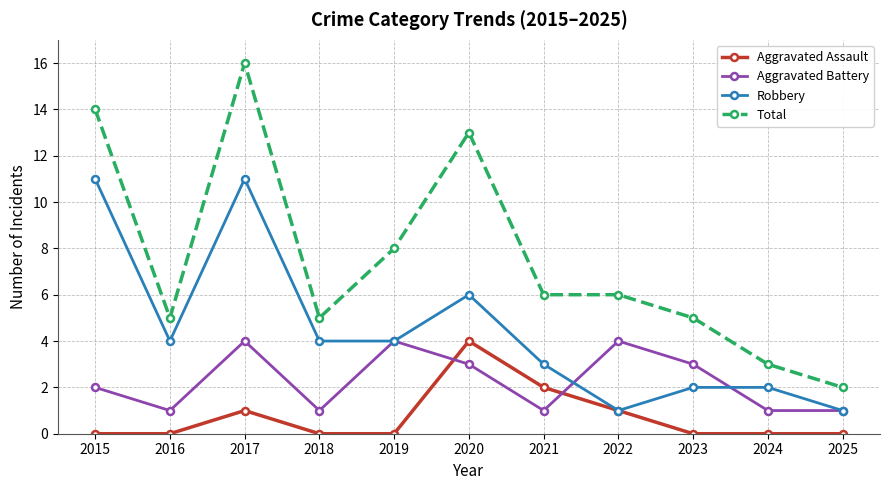

Reading left to right, extract all data points from this chart.

Aggravated Assault: 0	0	1	0	0	4	2	1	0	0	0
Aggravated Battery: 2	1	4	1	4	3	1	4	3	1	1
Robbery: 11	4	11	4	4	6	3	1	2	2	1
Total: 14	5	16	5	8	13	6	6	5	3	2